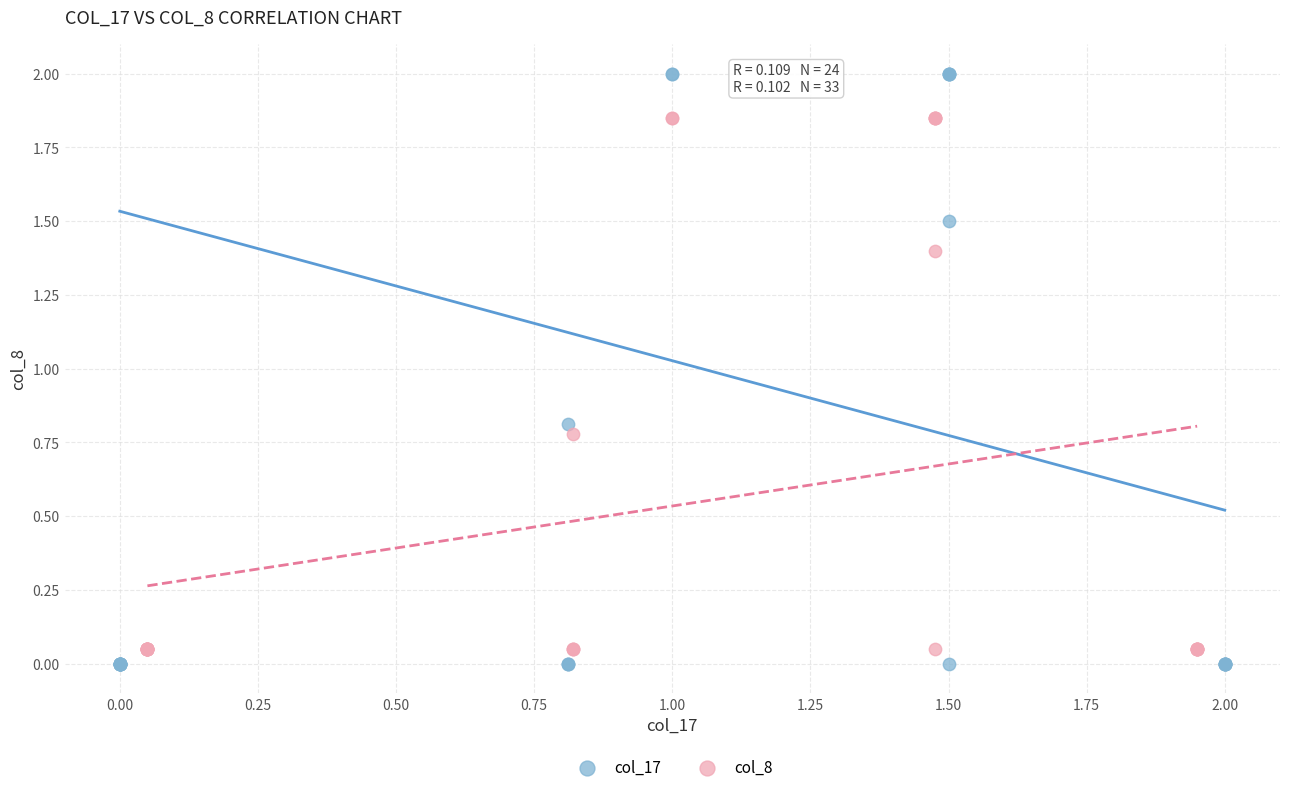

Which series has the largest Y range (max minus min)?

col_17